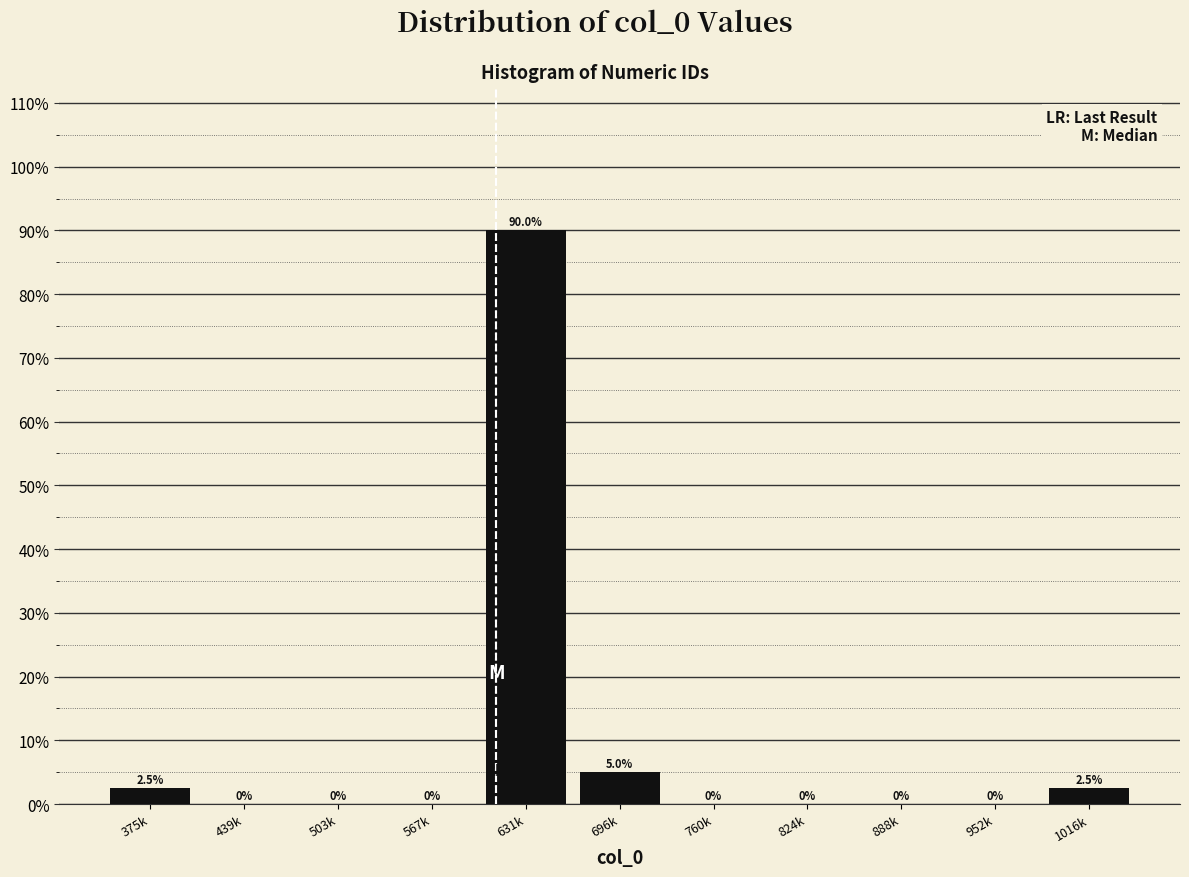

Reading left to right, transcribe all the data shown in this chart.

375k=2.5	439k=0.0	503k=0.0	567k=0.0	631k=90.0	696k=5.0	760k=0.0	824k=0.0	888k=0.0	952k=0.0	1016k=2.5